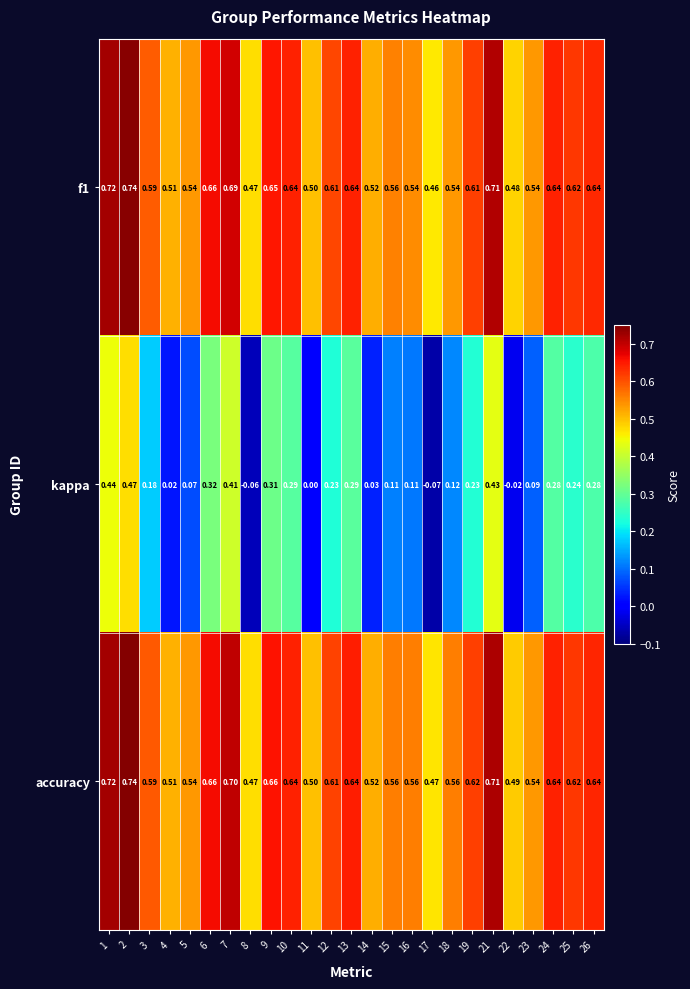

At which category does the chart reach its minimum across all series?

17